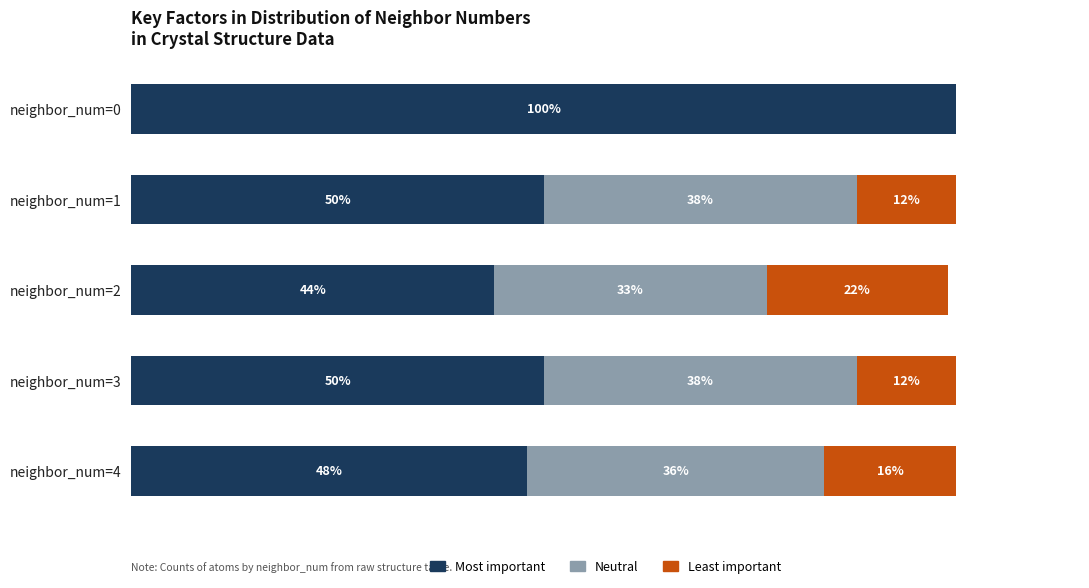

Which category has the highest value in the Most important series?

neighbor_num=0